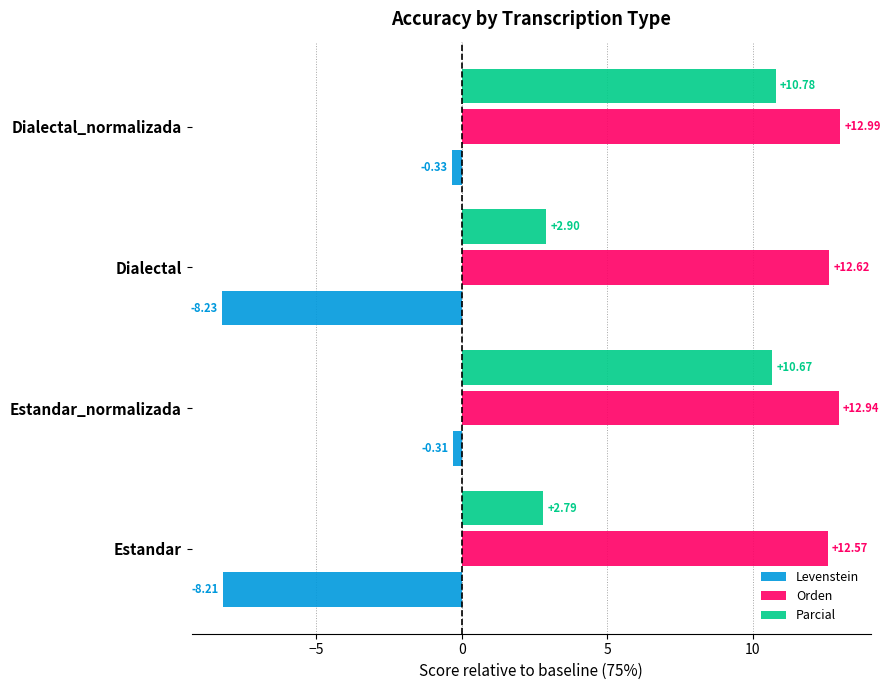

What is the minimum value for Levenstein?

-8.2